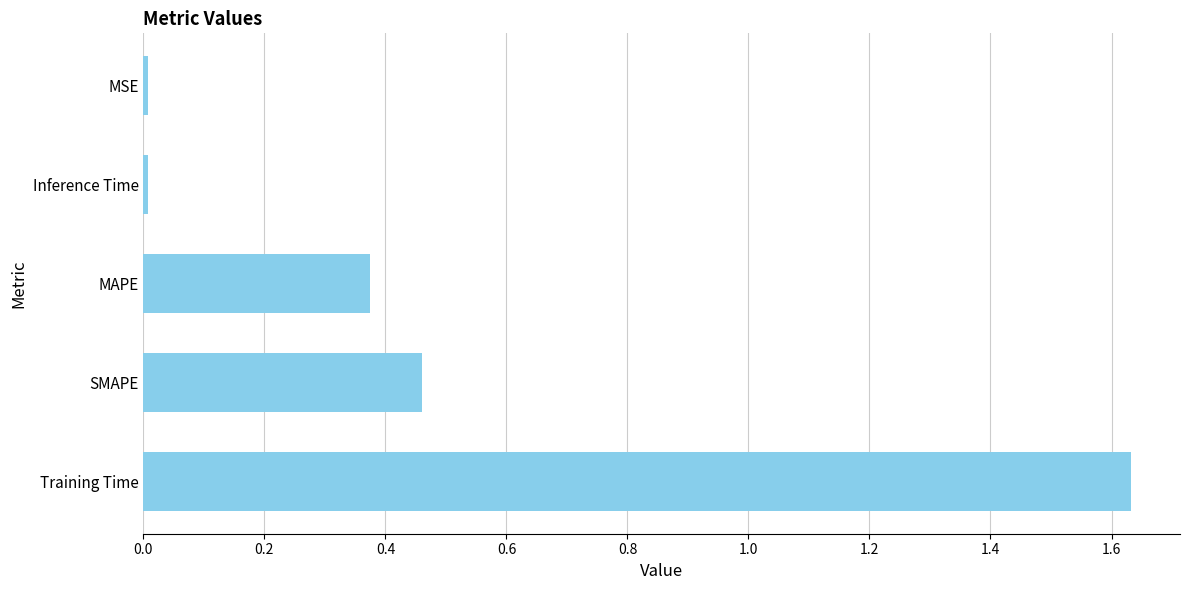

How many distinct data groups are displayed?

1